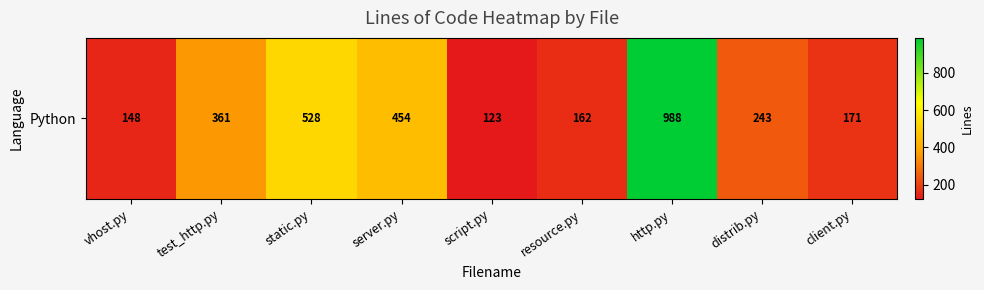

Is it true that the value at vhost.py is 46?

False